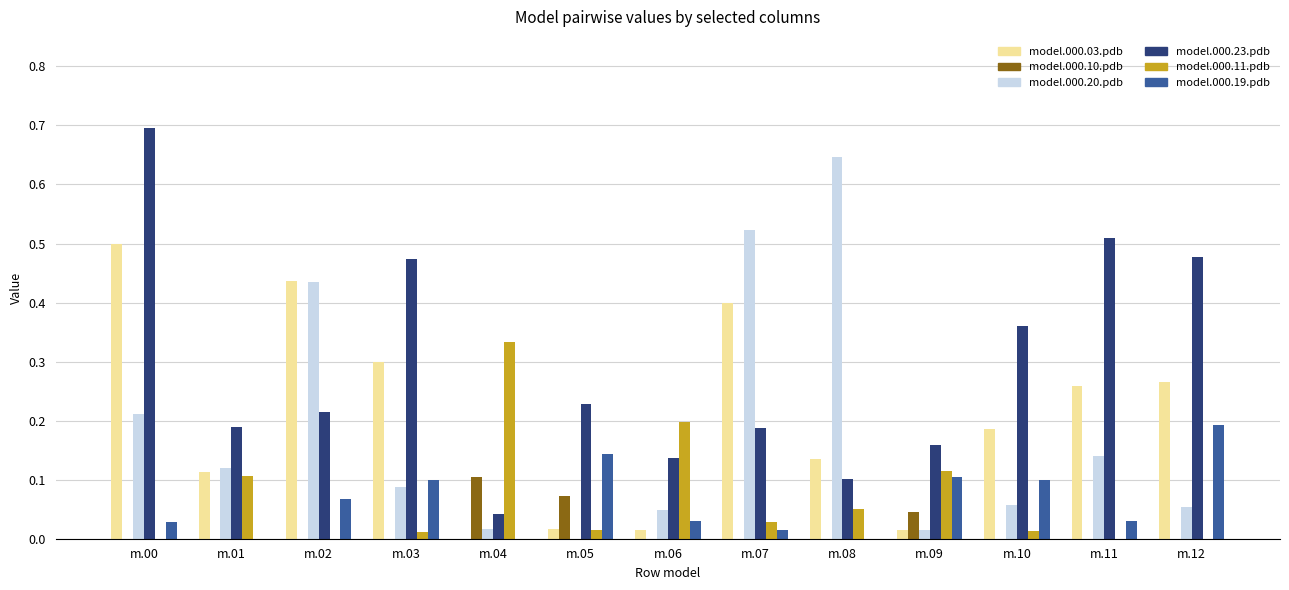

Is the value of model.000.11.pdb at m.07 greater than the value of model.000.19.pdb at m.02?

No